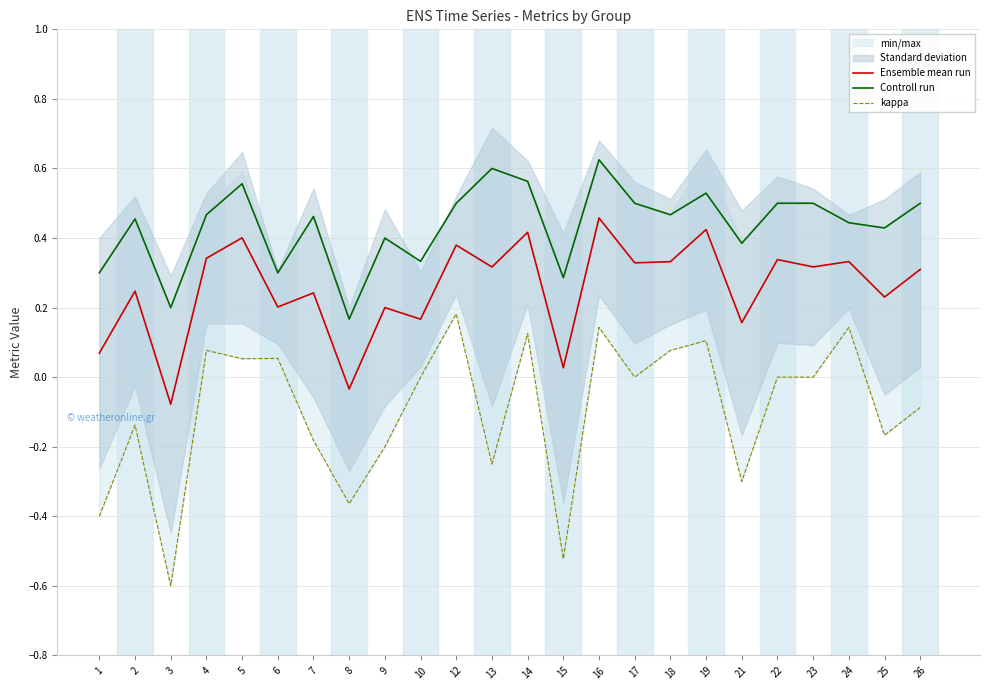

At which category does Controll run reach its first local valley?

3